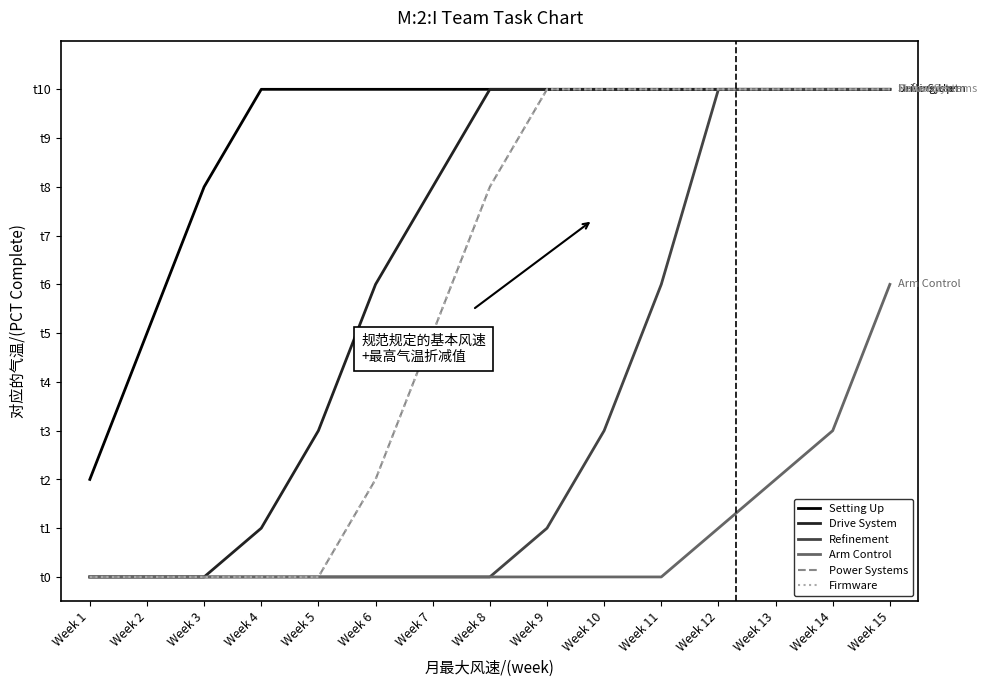

Which category has the lowest value in the Power Systems series?

Week 1